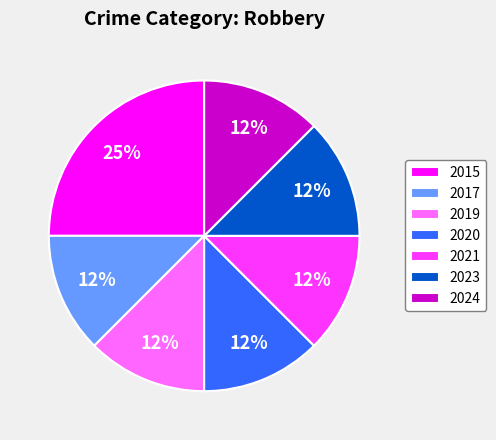

To the nearest percent, what is the combined percentage of 2024 and 2021?

25%